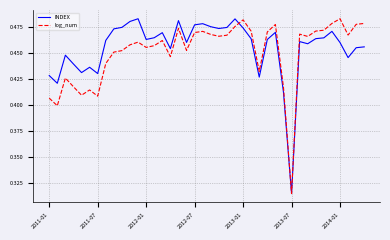

How many intersections are there between INDEX and log_num?

1